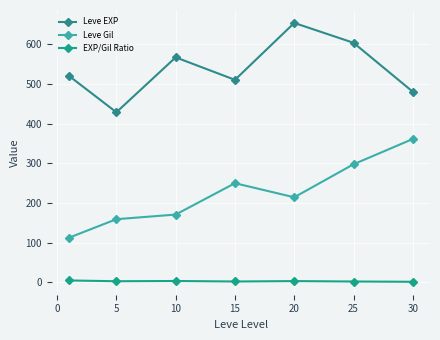

Count the number of data series in this chart.

3